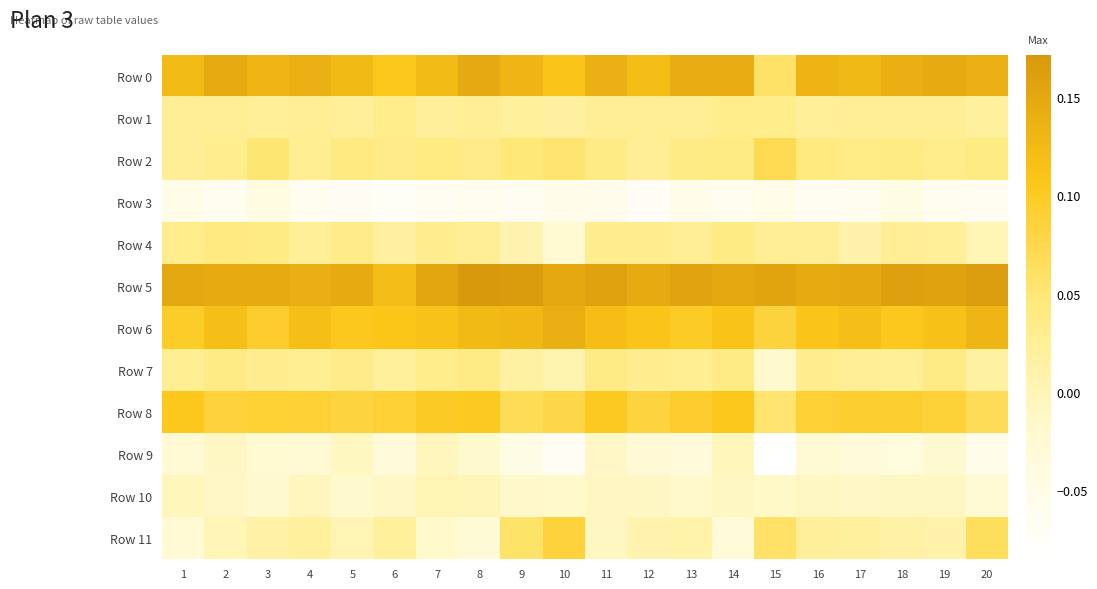

Which series has the largest total across all categories?

Row 5